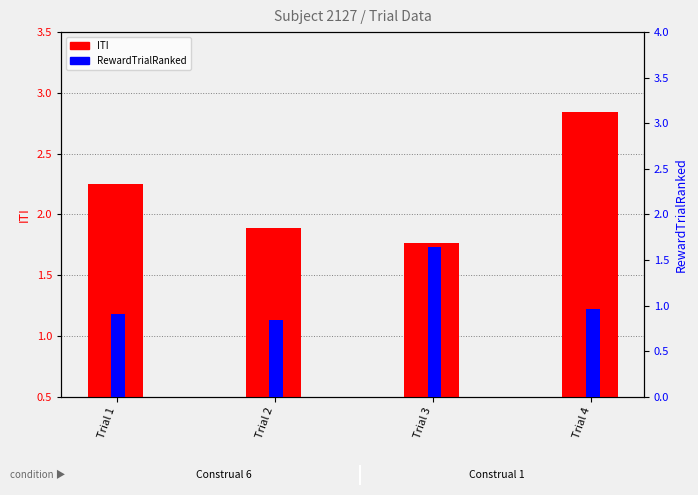

How many groups of bars are there?

4